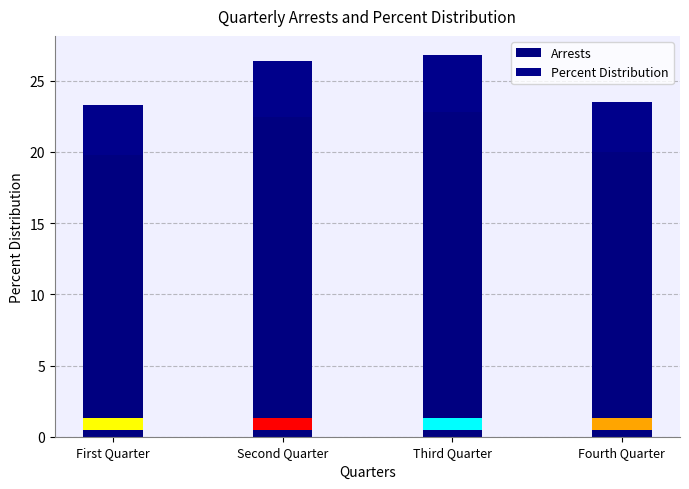

Reading left to right, what are all the values shown in this chart?

Arrests: First Quarter=19.8	Second Quarter=22.4	Third Quarter=22.8	Fourth Quarter=20.0
Percent Distribution: First Quarter=3.5	Second Quarter=4.0	Third Quarter=4.0	Fourth Quarter=3.5